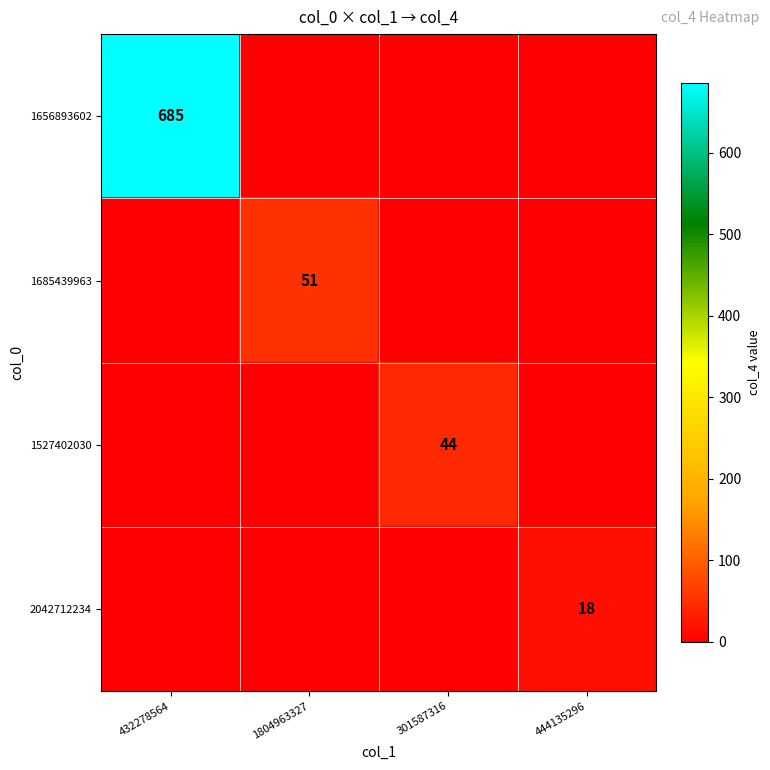

How many distinct data groups are displayed?

4